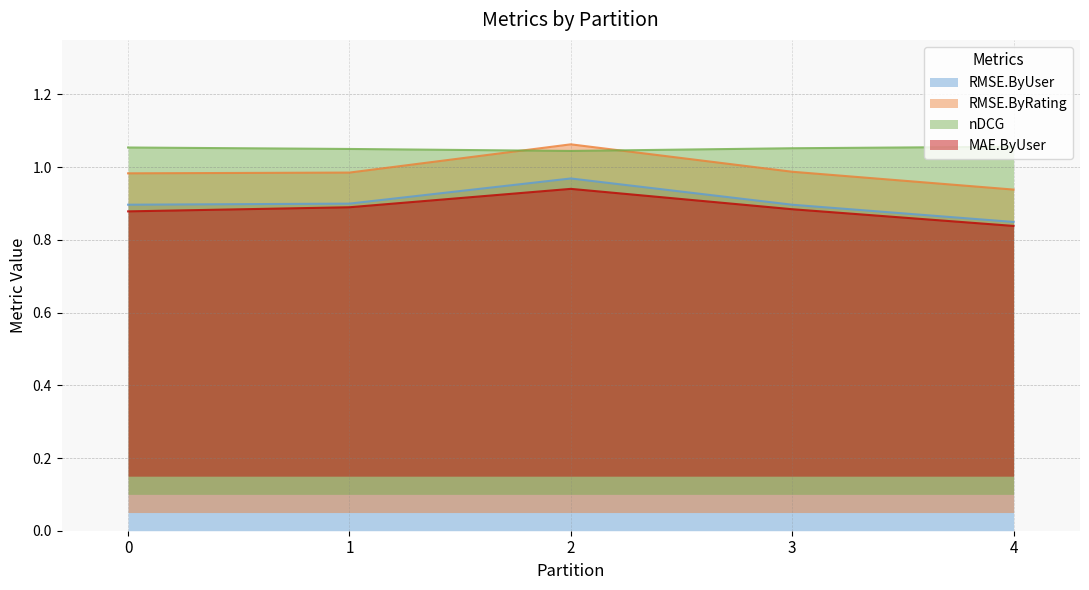

Rank the series at 2 from highest to lowest value.

RMSE.ByRating, nDCG, RMSE.ByUser, MAE.ByUser